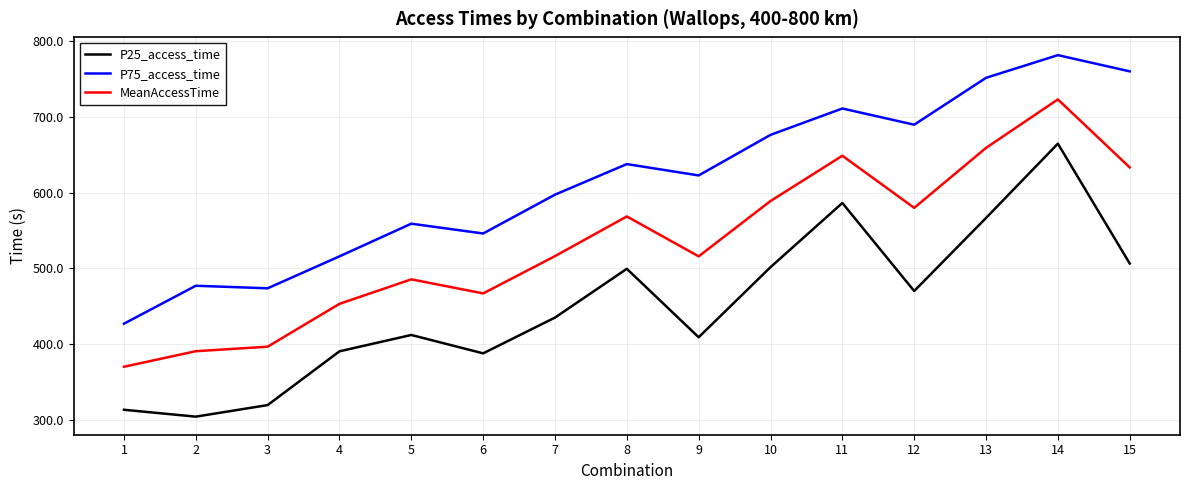

Rank the series by their average value, from lowest to highest.

P25_access_time, MeanAccessTime, P75_access_time